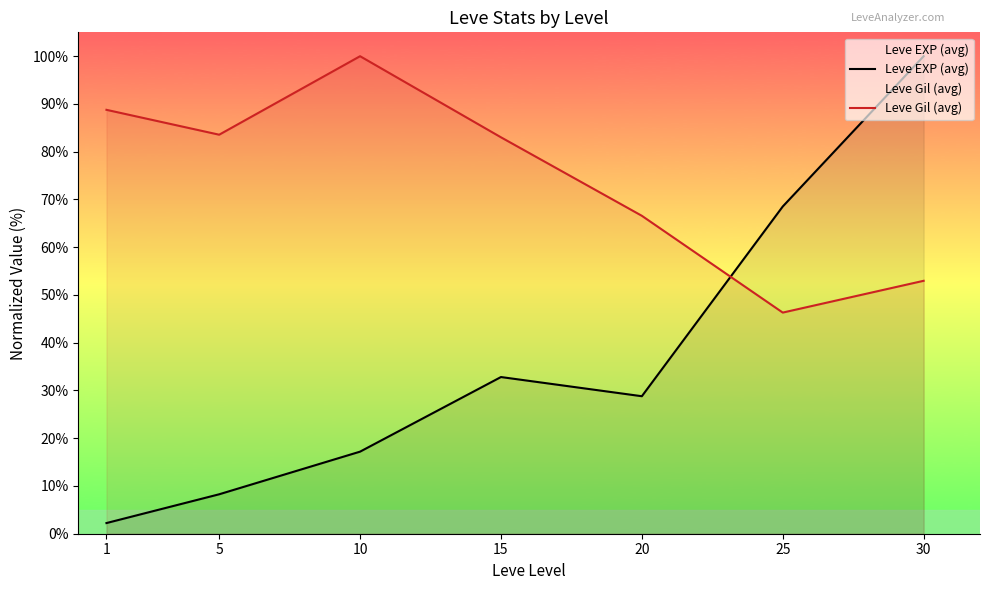

What is the value of the Leve Gil (avg) point at the 4th from the left?

83.0